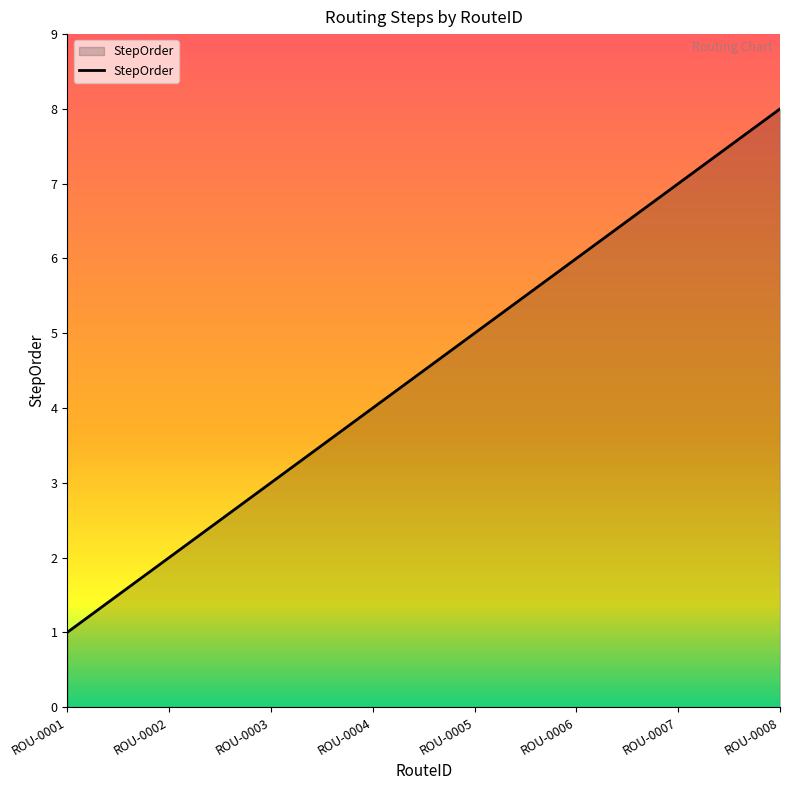

List the labels in order of value, smallest first.

ROU-0001, ROU-0002, ROU-0003, ROU-0004, ROU-0005, ROU-0006, ROU-0007, ROU-0008